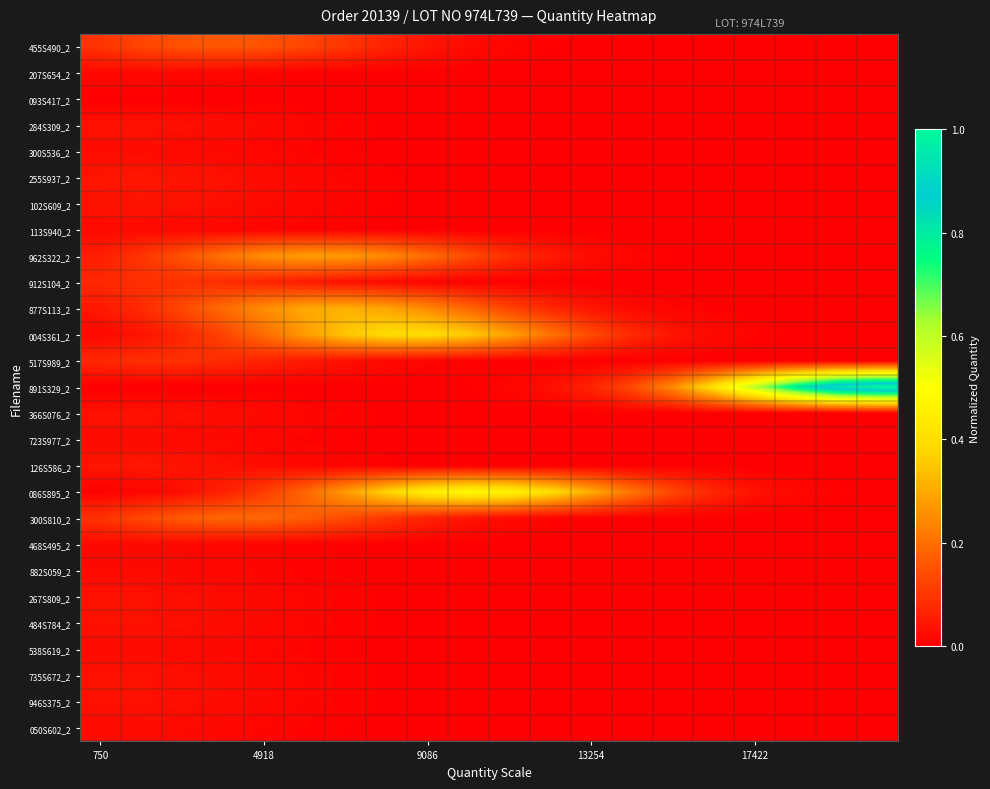

Which category has the lowest value across all series?

750